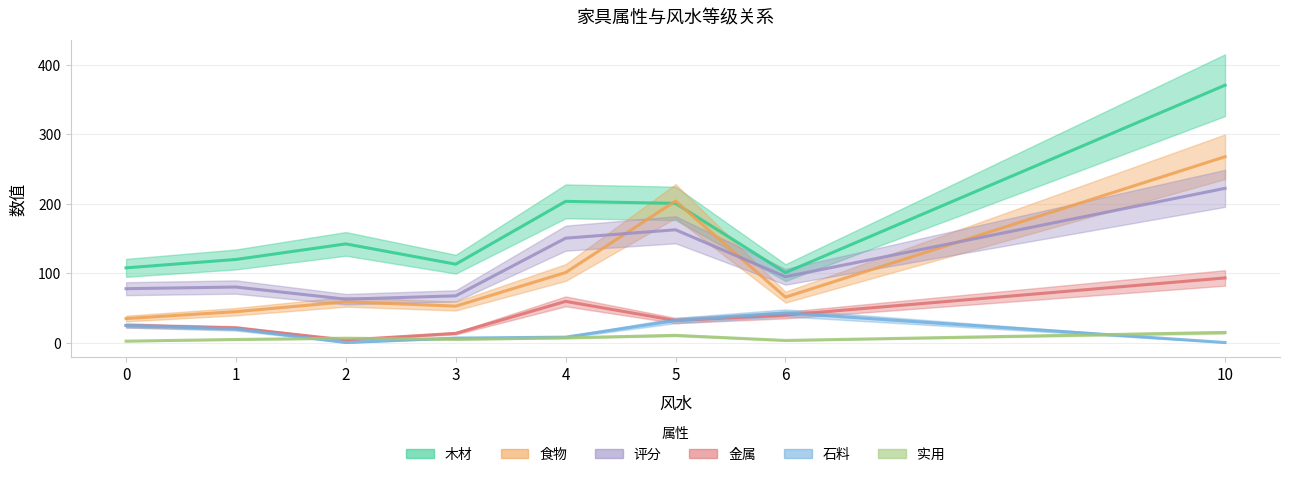

What are all the series names shown in the legend?

木材, 食物, 评分, 金属, 石料, 实用